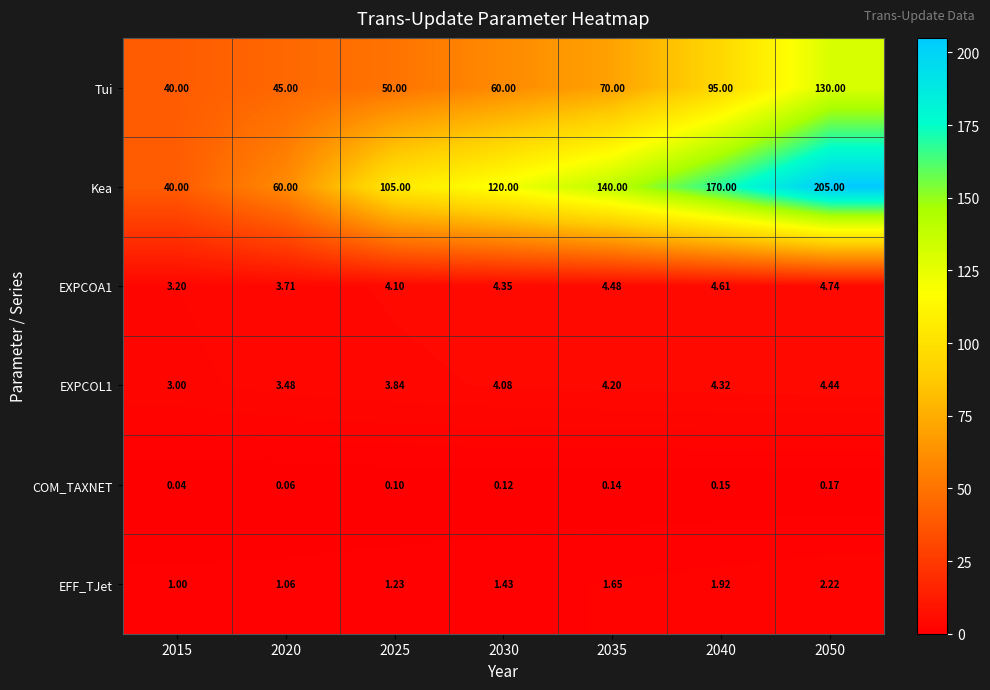

What is the total value across all series at 2025?

164.3